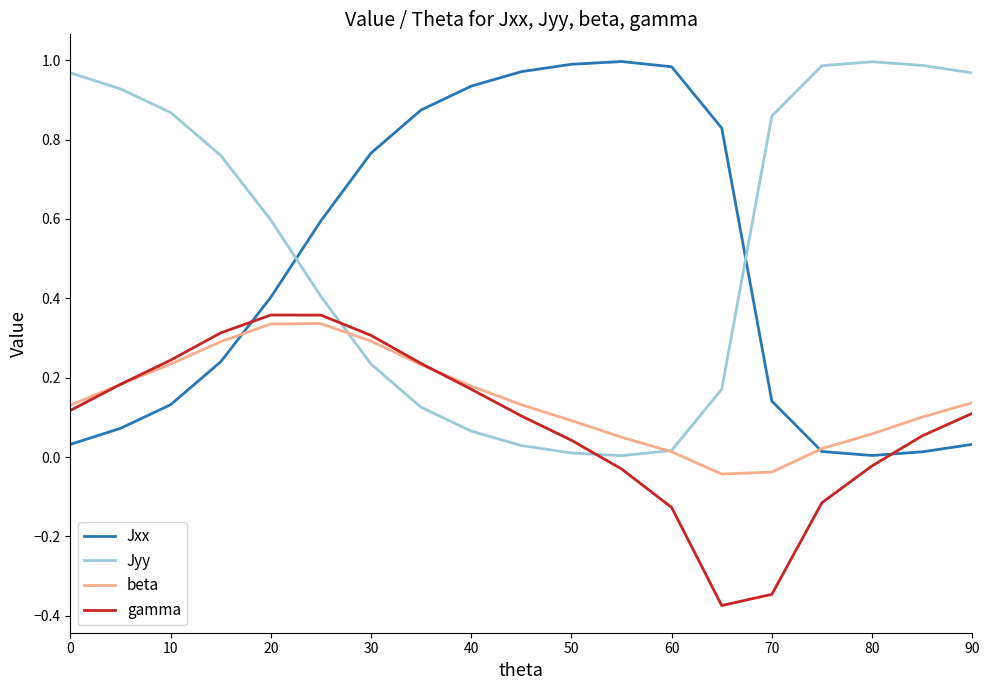

After their last crossing, which series has the higher values: Jyy or Jxx?

Jyy